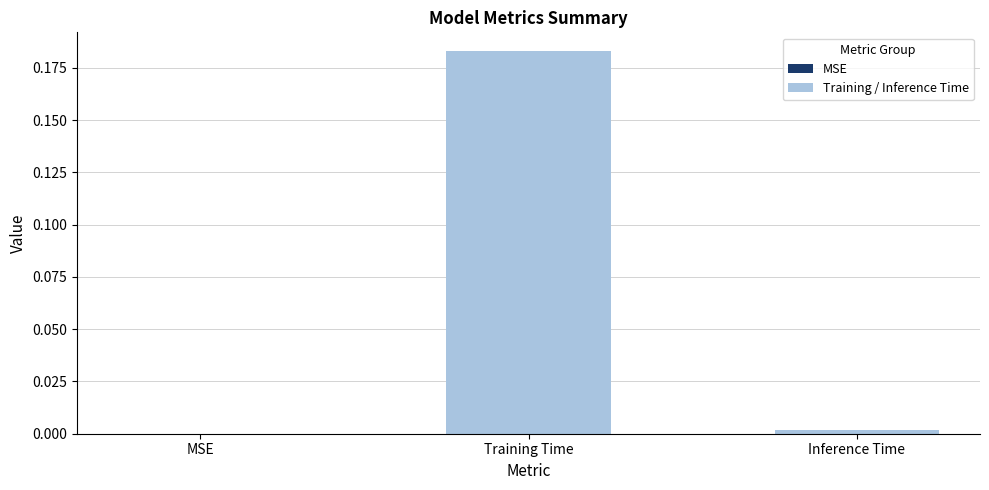

What is the change in value from MSE to Training Time?

+0.2